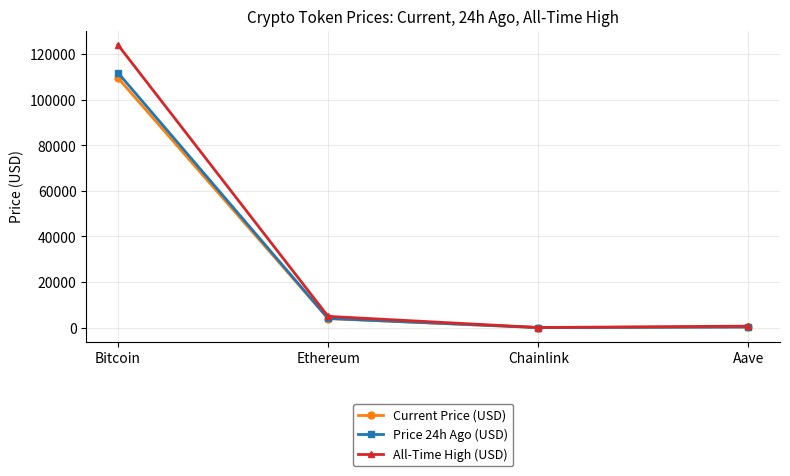

What is the average value of the Price 24h Ago (USD) series?

29056.0